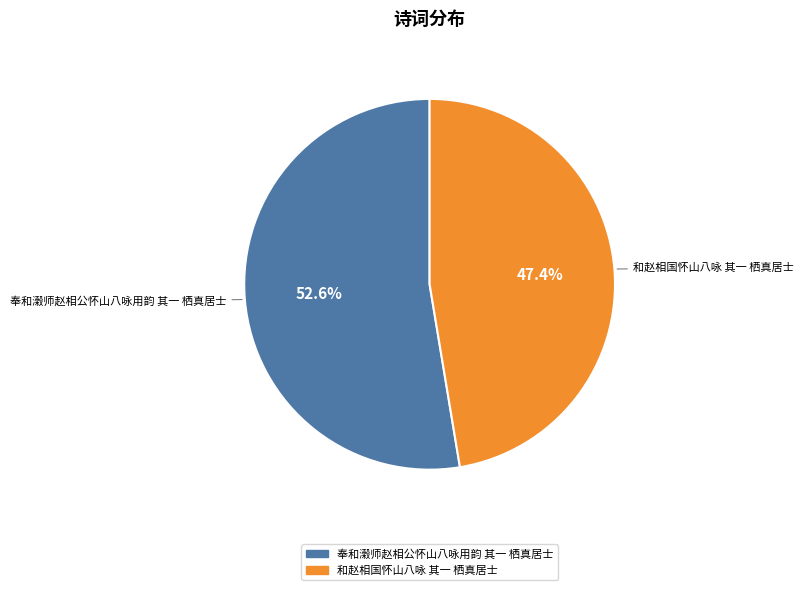

To the nearest percent, what portion does 和赵相国怀山八咏 其一 栖真居士 represent?

47%